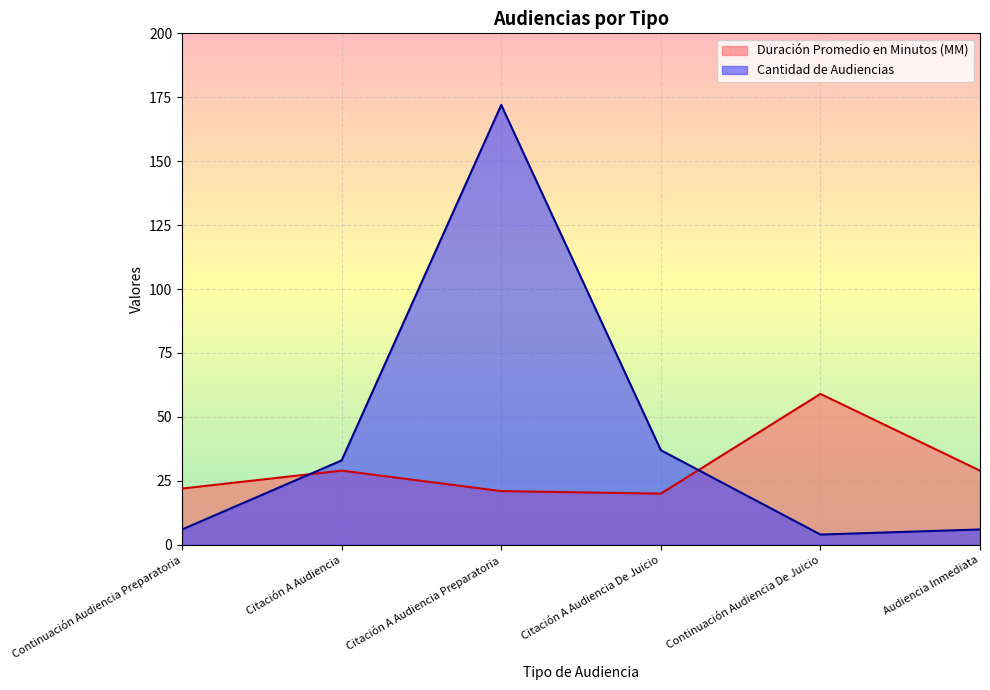

Where is Duración Promedio en Minutos (MM) nearest to the value 39?

Citación A Audiencia